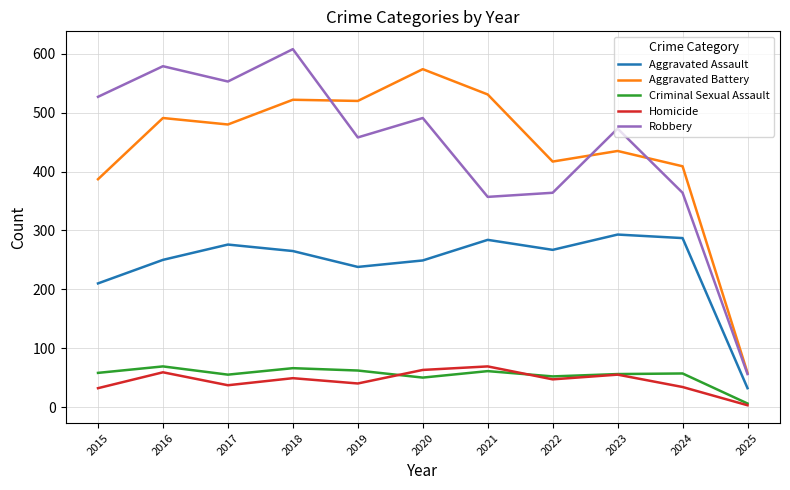

What is the approximate value of Aggravated Assault at 2018?

265